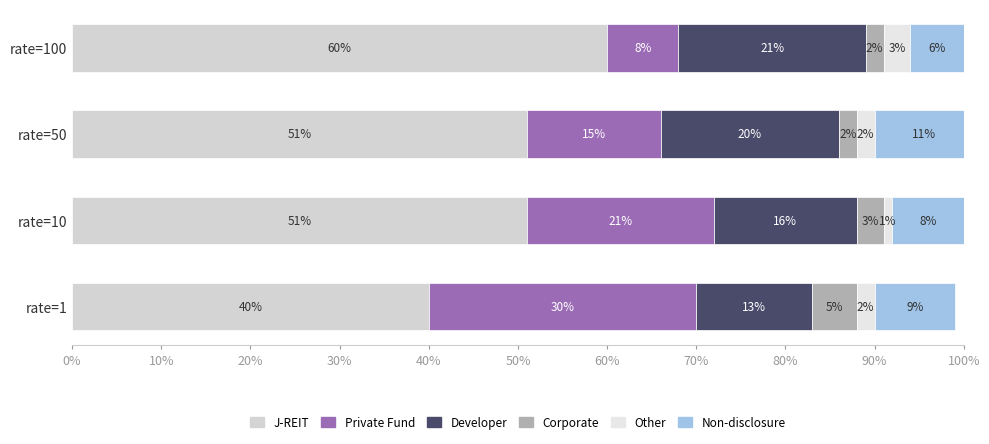

How many series are shown in this chart?

6